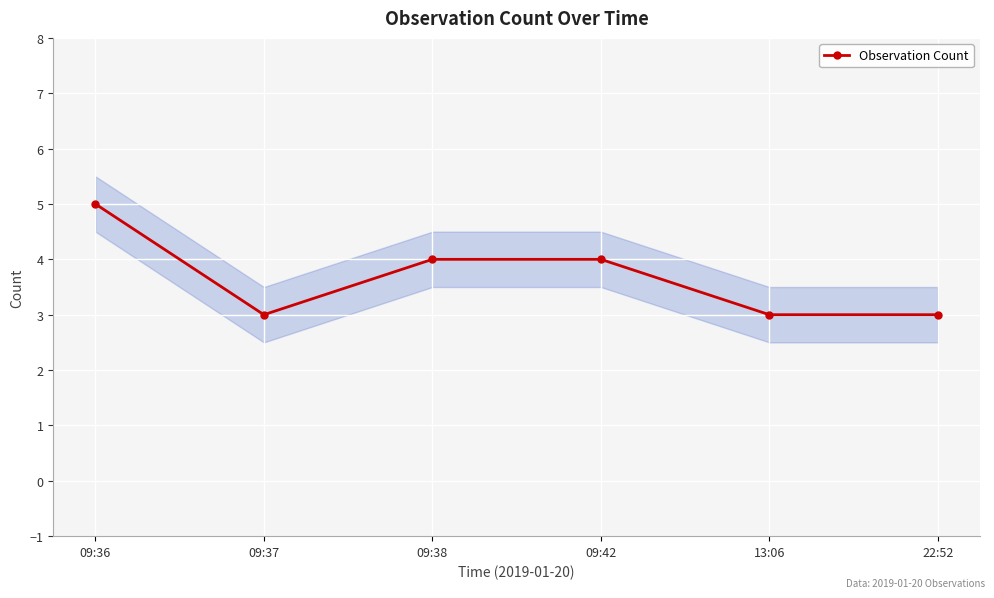

What is the label of the 6th point from the right?

09:36